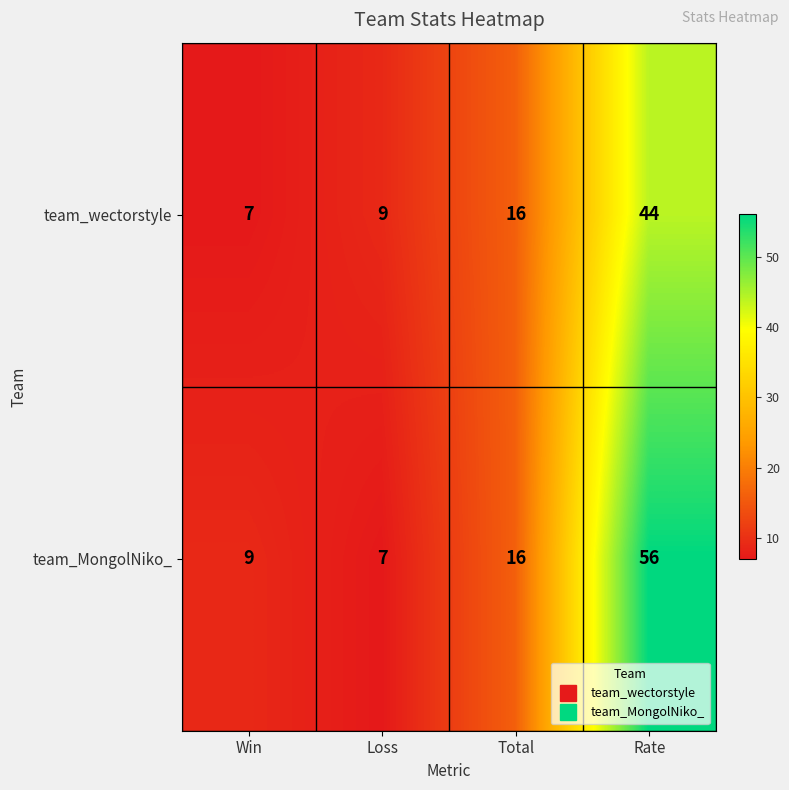

What value does the team_wectorstyle series have at Rate, to the nearest 5?

45